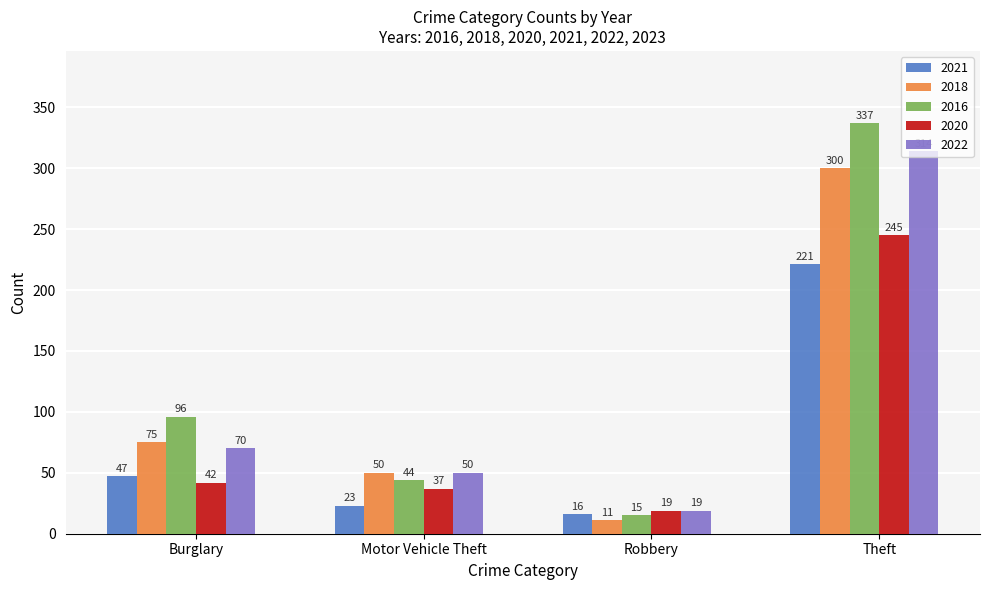

Which series has the widest spread of values?

2016